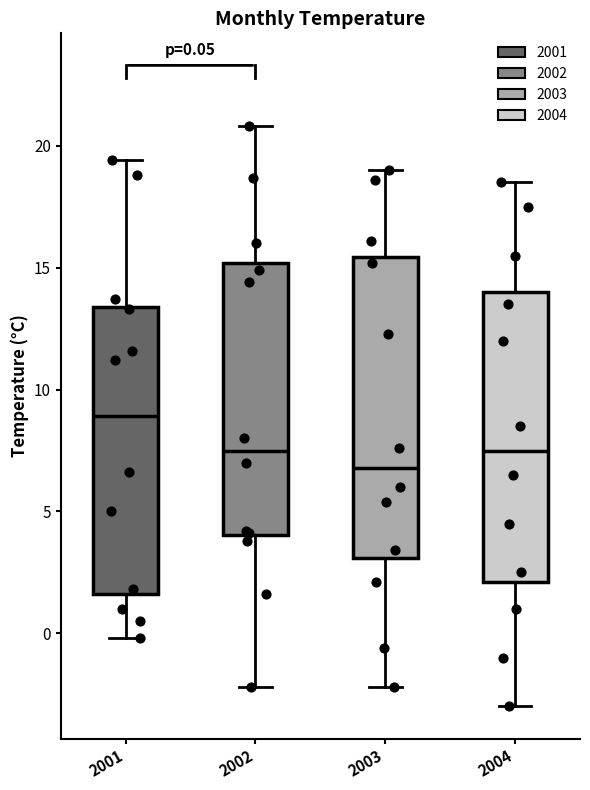

Which box's median line is the highest?

2001